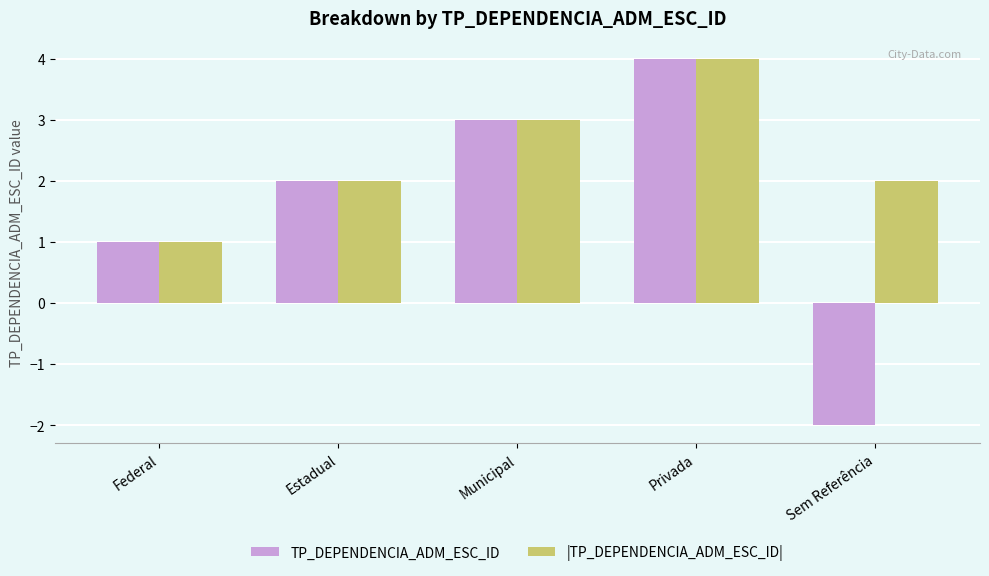

At which label does |TP_DEPENDENCIA_ADM_ESC_ID| reach its minimum?

Federal